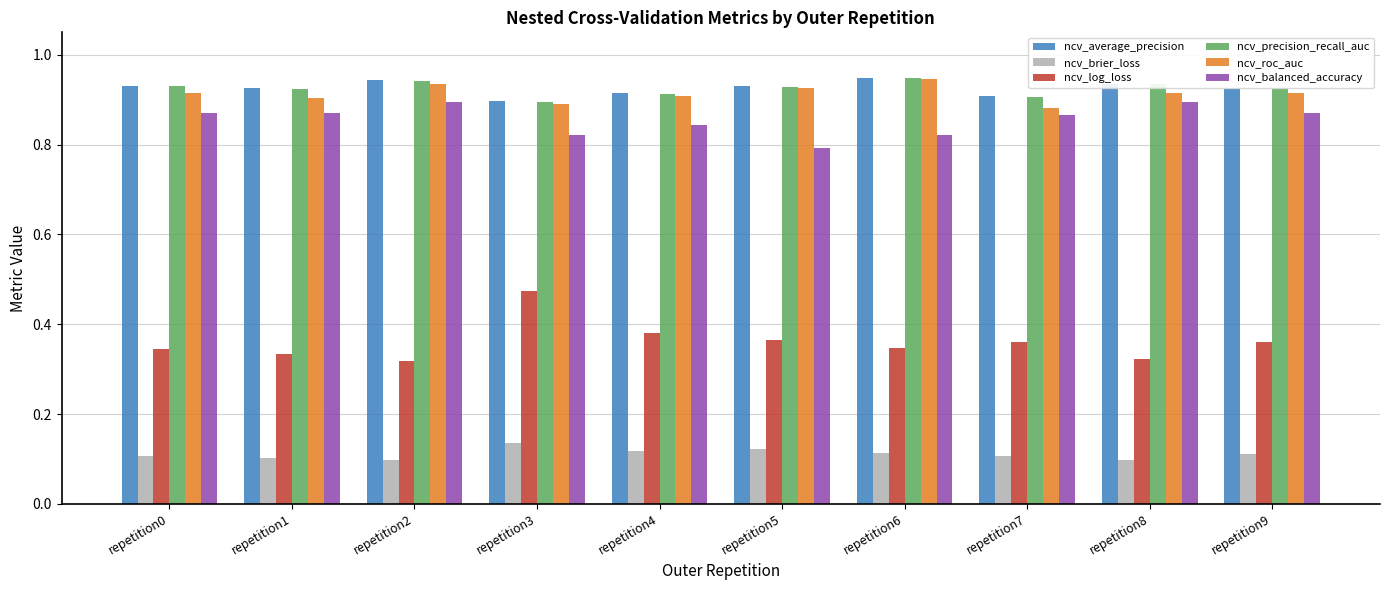

Is it true that ncv_brier_loss equals 0.1 at repetition2?

True